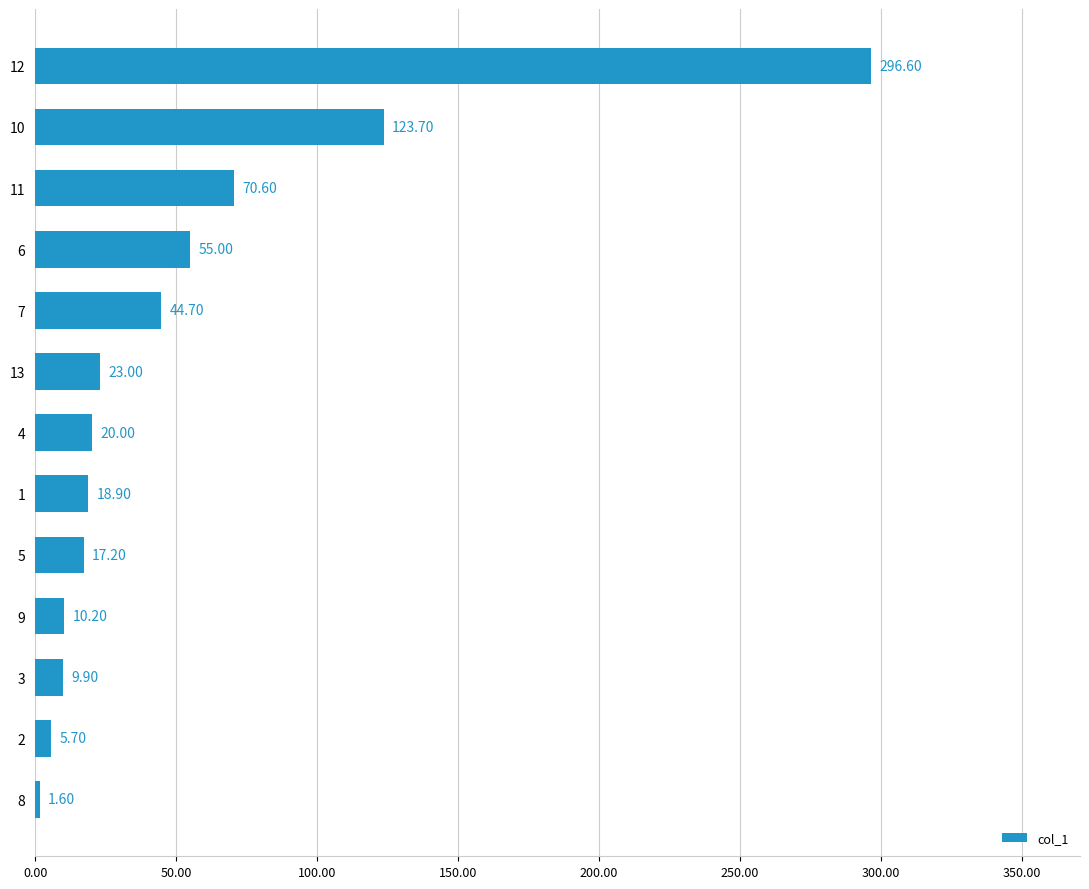

Between 10 and 9, which is larger?

10